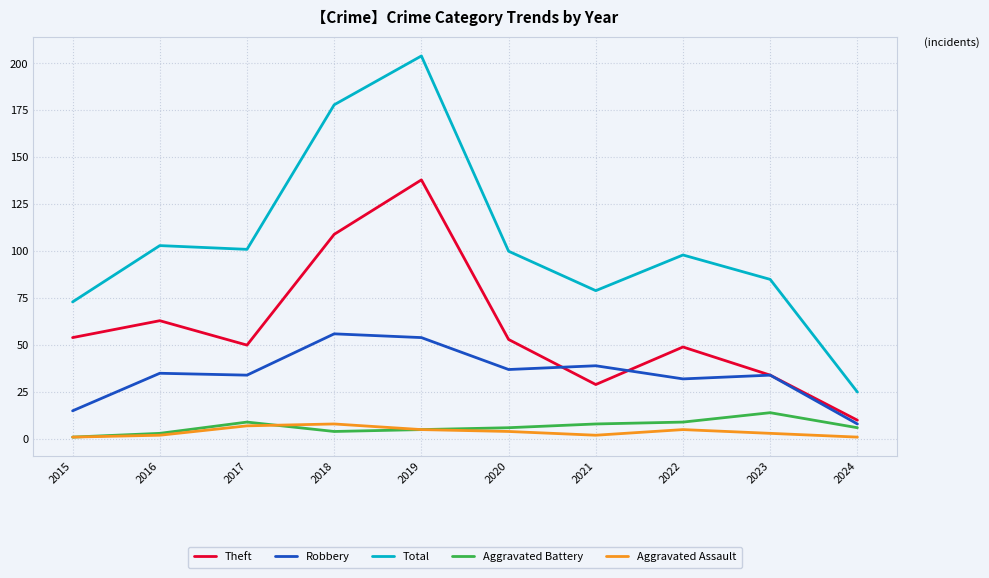

What value does the Total series have at 2015, to the nearest 10?

70